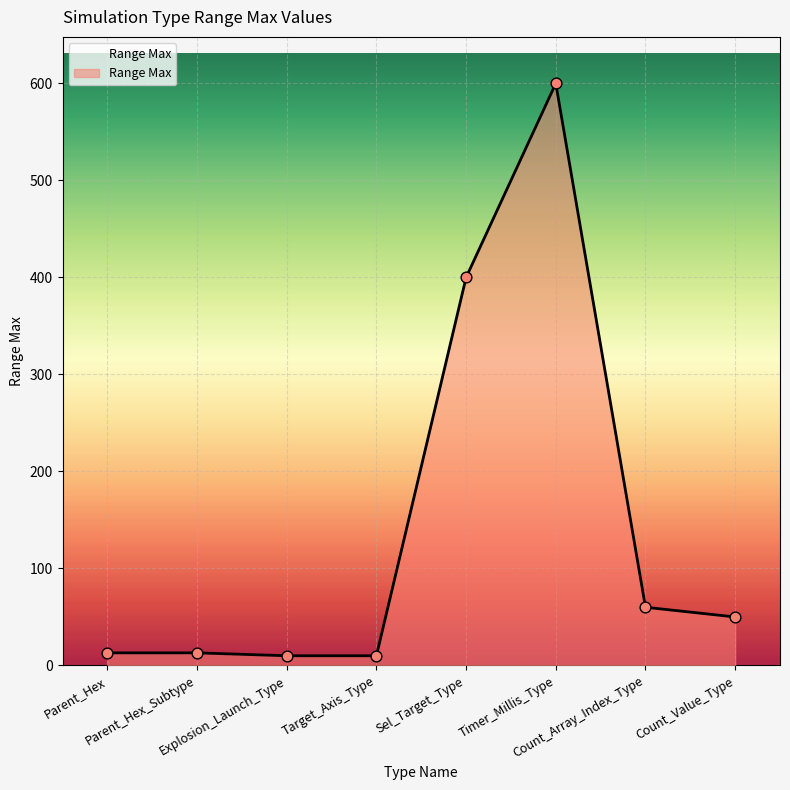

What is the change in value from Target_Axis_Type to Count_Array_Index_Type?

+50